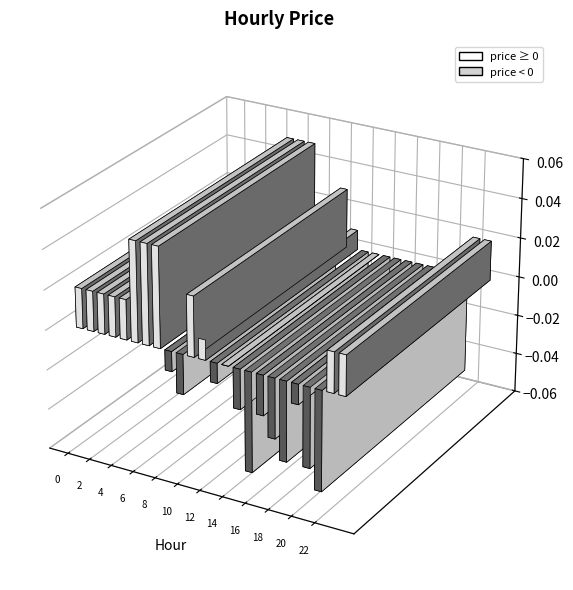

Is it true that the value at 14 is -0.0?

False